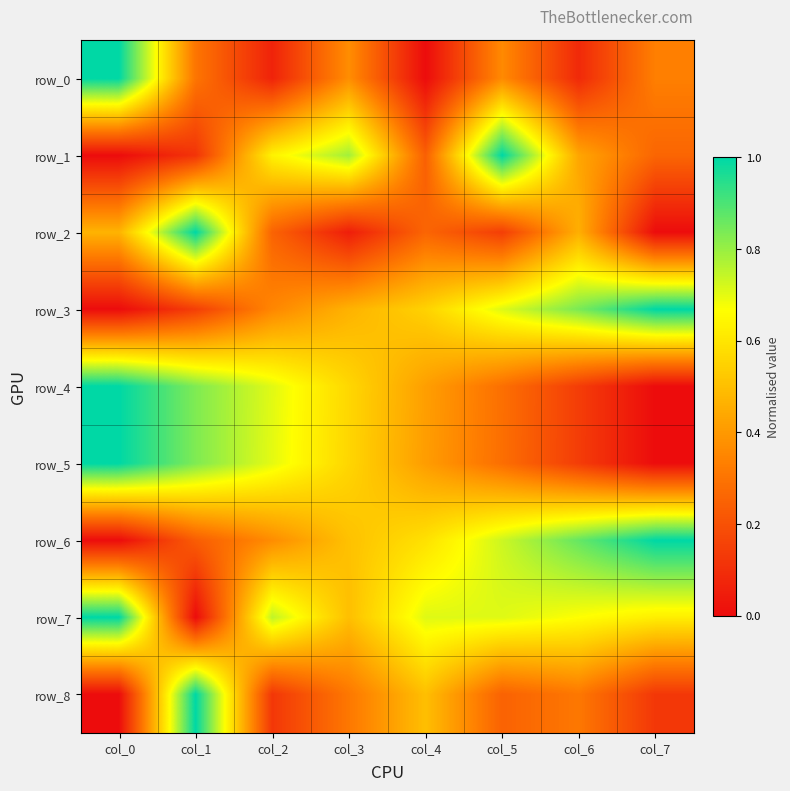

The value of row_6 at col_0 is 0.0. True or false?

True